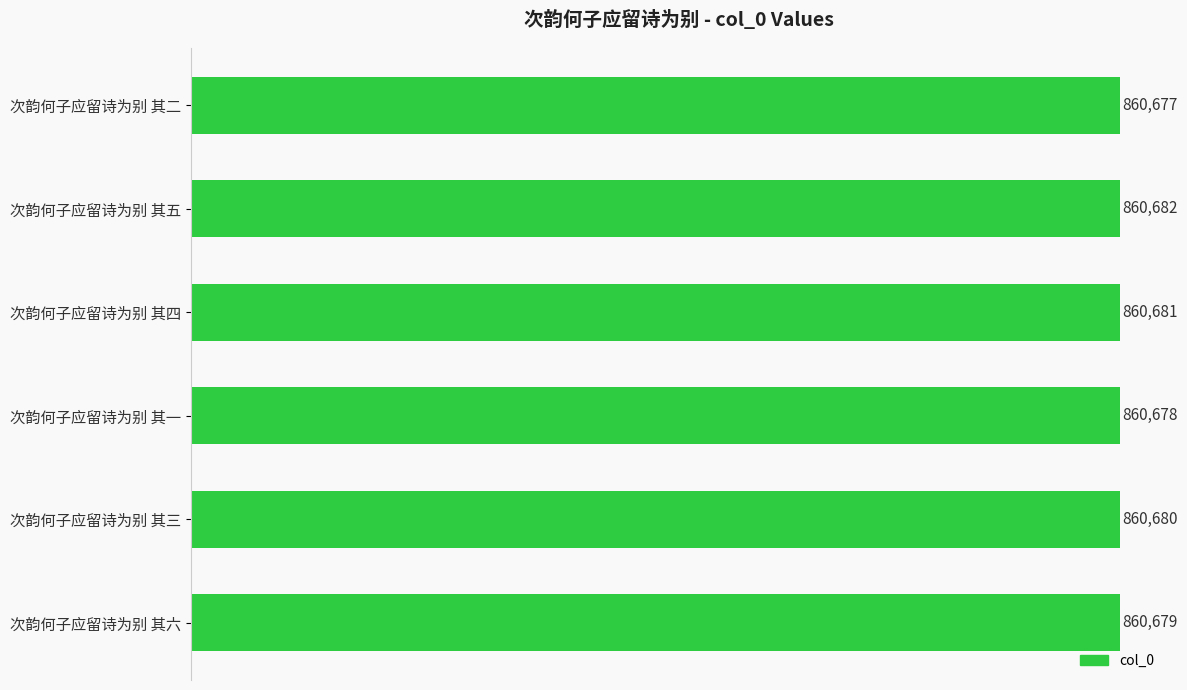

Which has a higher value, 次韵何子应留诗为别 其五 or 次韵何子应留诗为别 其二?

次韵何子应留诗为别 其五